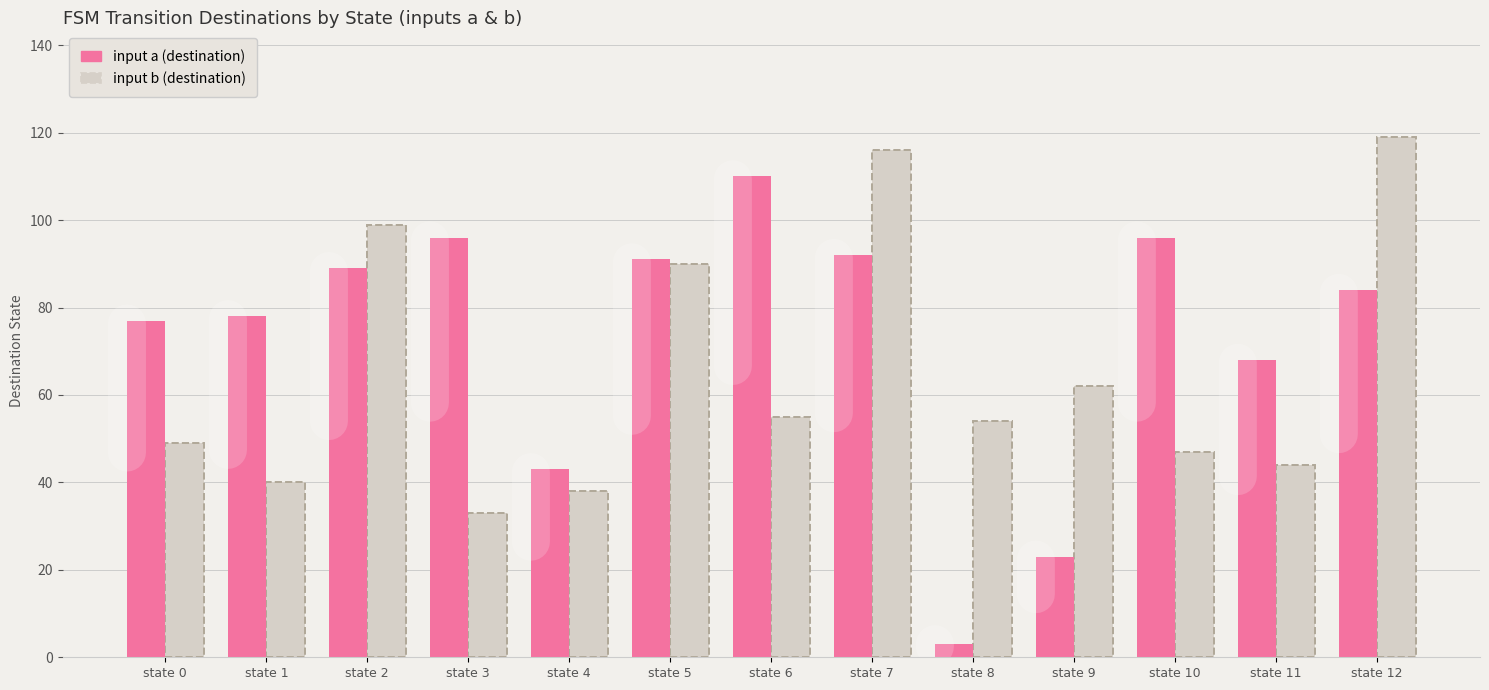

What is the difference between the highest and lowest values at state 10?

49